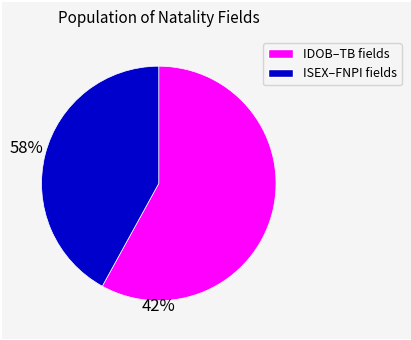

Is there a majority slice in this chart?

Yes